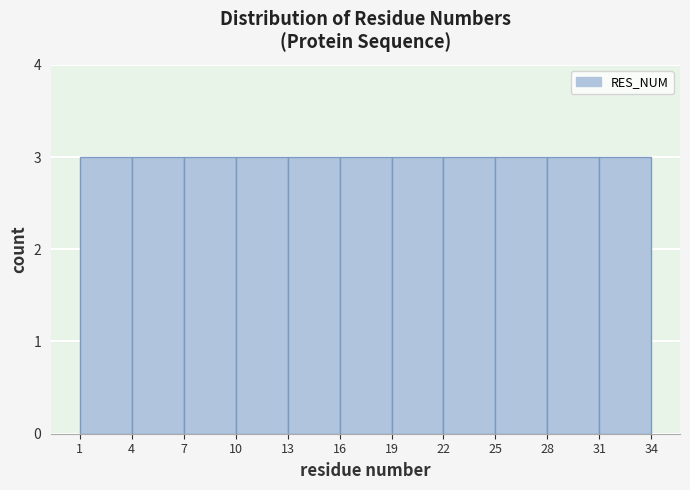

Reading left to right, transcribe this chart: for each bar, give the range it covers on the x-axis and its height. The values are not printed on the chart, so give them approximately, as read against the axis.

1 to 4: 3
4 to 7: 3
7 to 10: 3
10 to 13: 3
13 to 16: 3
16 to 19: 3
19 to 22: 3
22 to 25: 3
25 to 28: 3
28 to 31: 3
31 to 34: 3